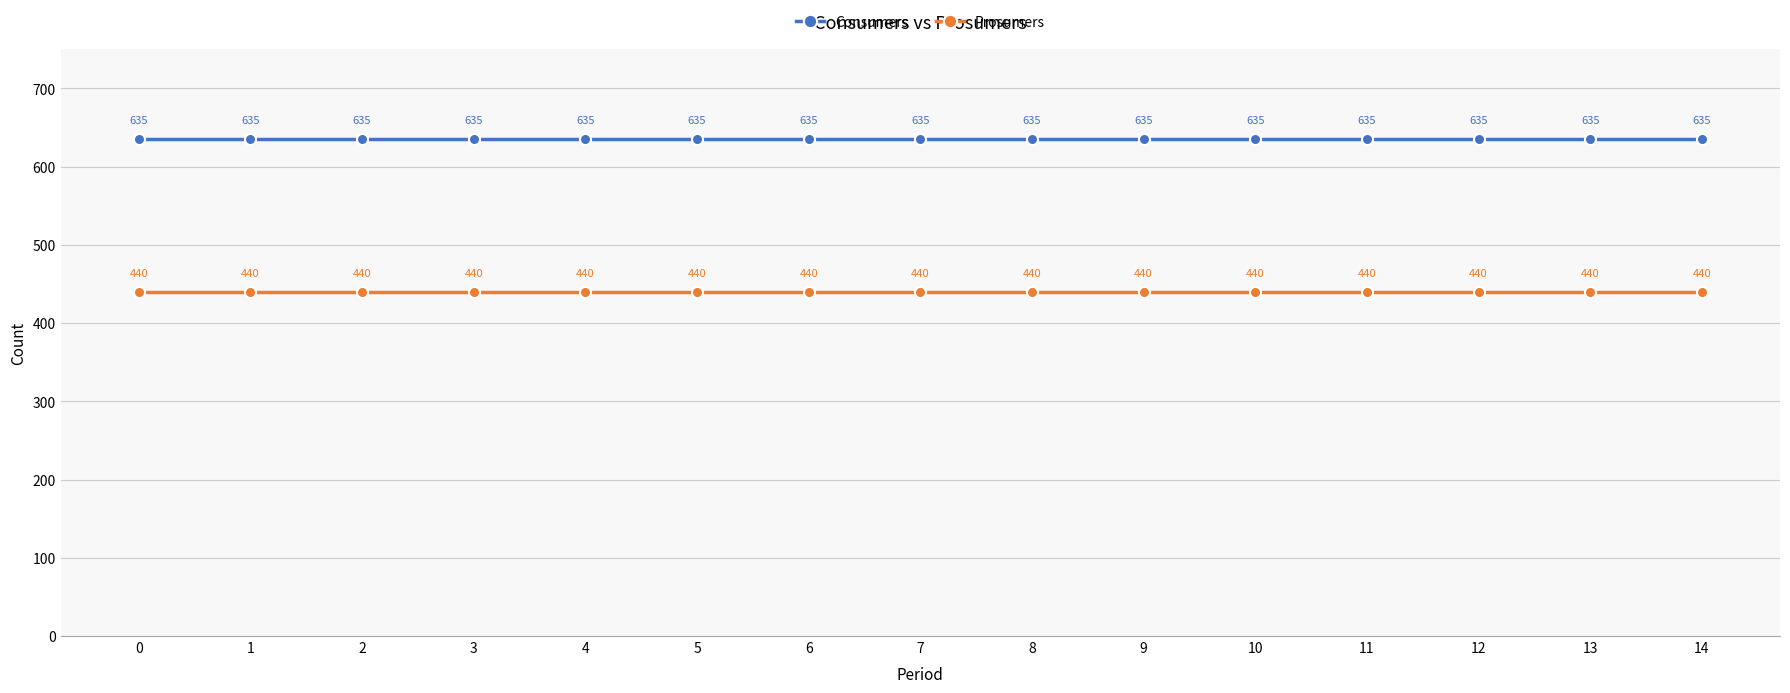

Which series has the largest total across all categories?

Consumers